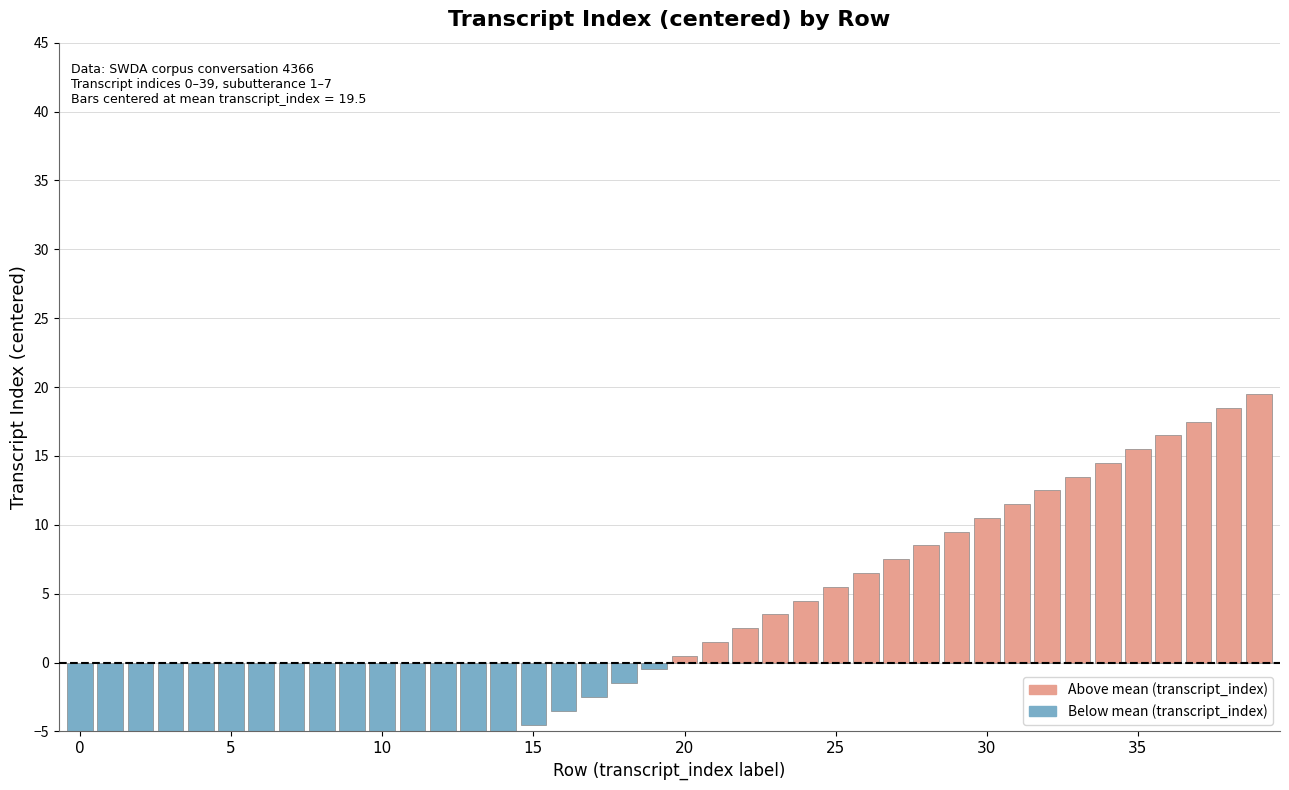

List the labels in order of value, smallest first.

0, 1, 2, 3, 4, 5, 6, 7, 8, 9, 10, 11, 12, 13, 14, 15, 16, 17, 18, 19, 20, 21, 22, 23, 24, 25, 26, 27, 28, 29, 30, 31, 32, 33, 34, 35, 36, 37, 38, 39